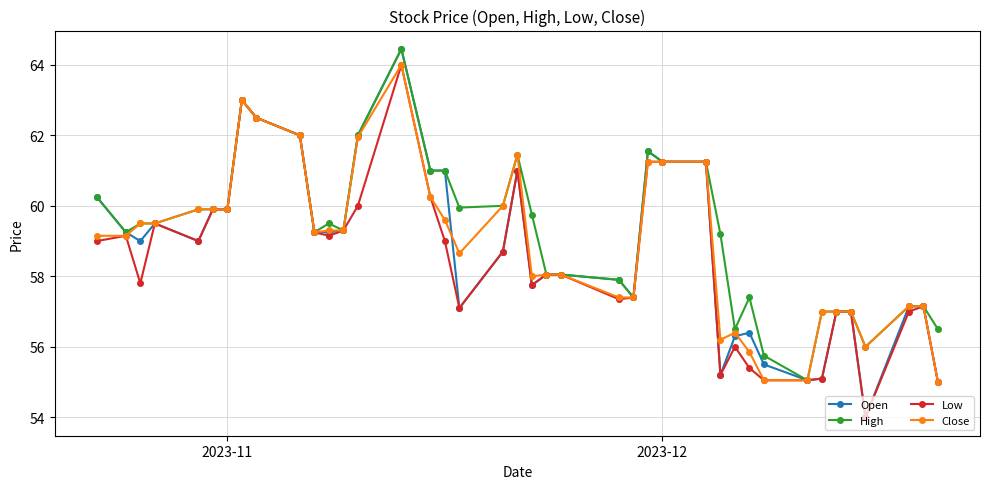

What is the value of the High point at the 30th from the left?

56.5